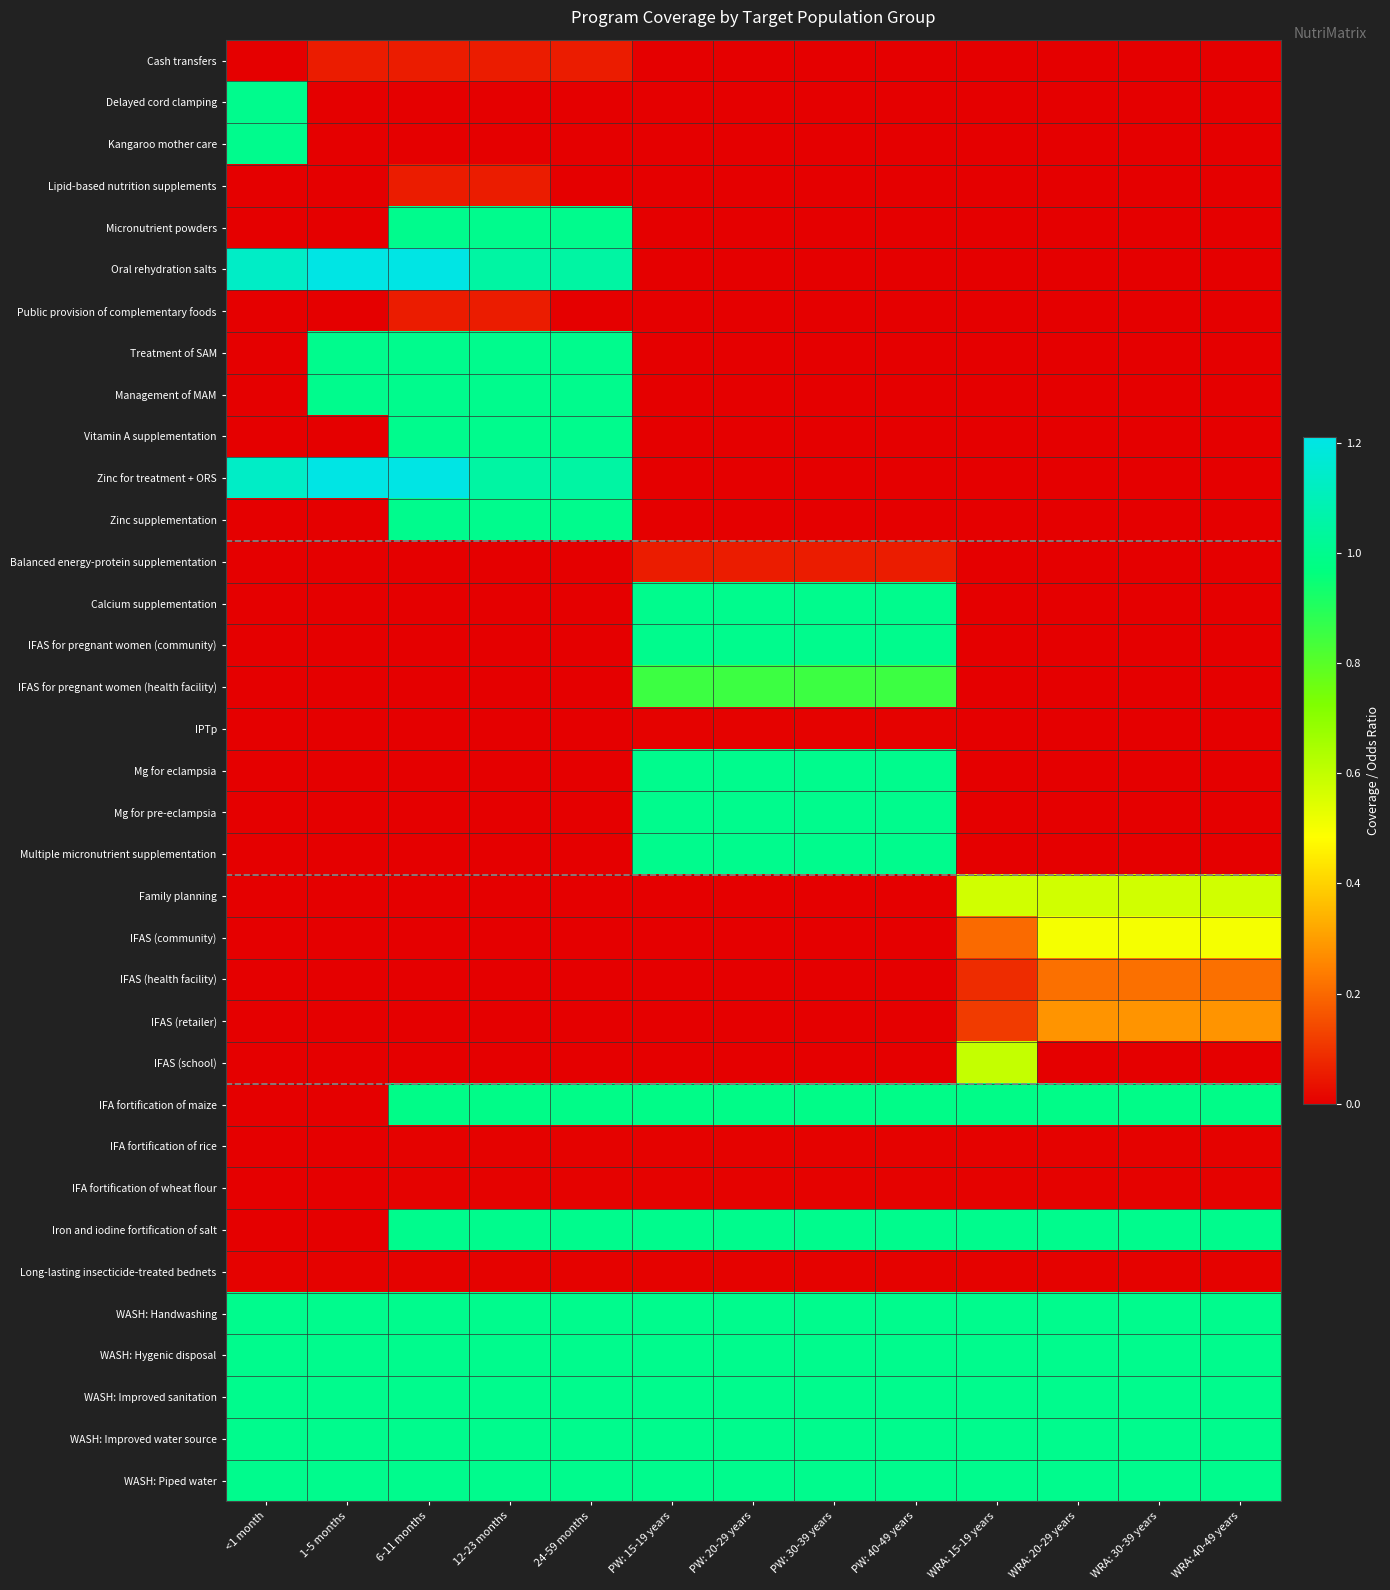

Reading left to right, what are all the values shown in this chart?

Cash transfers: <1 month=0.0	1-5 months=0.1	6-11 months=0.1	12-23 months=0.1	24-59 months=0.1	PW: 15-19 years=0.0	PW: 20-29 years=0.0	PW: 30-39 years=0.0	PW: 40-49 years=0.0	WRA: 15-19 years=0.0	WRA: 20-29 years=0.0	WRA: 30-39 years=0.0	WRA: 40-49 years=0.0
Delayed cord clamping: <1 month=1.0	1-5 months=0.0	6-11 months=0.0	12-23 months=0.0	24-59 months=0.0	PW: 15-19 years=0.0	PW: 20-29 years=0.0	PW: 30-39 years=0.0	PW: 40-49 years=0.0	WRA: 15-19 years=0.0	WRA: 20-29 years=0.0	WRA: 30-39 years=0.0	WRA: 40-49 years=0.0
Kangaroo mother care: <1 month=1.0	1-5 months=0.0	6-11 months=0.0	12-23 months=0.0	24-59 months=0.0	PW: 15-19 years=0.0	PW: 20-29 years=0.0	PW: 30-39 years=0.0	PW: 40-49 years=0.0	WRA: 15-19 years=0.0	WRA: 20-29 years=0.0	WRA: 30-39 years=0.0	WRA: 40-49 years=0.0
Lipid-based nutrition supplements: <1 month=0.0	1-5 months=0.0	6-11 months=0.1	12-23 months=0.1	24-59 months=0.0	PW: 15-19 years=0.0	PW: 20-29 years=0.0	PW: 30-39 years=0.0	PW: 40-49 years=0.0	WRA: 15-19 years=0.0	WRA: 20-29 years=0.0	WRA: 30-39 years=0.0	WRA: 40-49 years=0.0
Micronutrient powders: <1 month=0.0	1-5 months=0.0	6-11 months=1.0	12-23 months=1.0	24-59 months=1.0	PW: 15-19 years=0.0	PW: 20-29 years=0.0	PW: 30-39 years=0.0	PW: 40-49 years=0.0	WRA: 15-19 years=0.0	WRA: 20-29 years=0.0	WRA: 30-39 years=0.0	WRA: 40-49 years=0.0
Oral rehydration salts: <1 month=1.1	1-5 months=1.2	6-11 months=1.2	12-23 months=1.1	24-59 months=1.1	PW: 15-19 years=0.0	PW: 20-29 years=0.0	PW: 30-39 years=0.0	PW: 40-49 years=0.0	WRA: 15-19 years=0.0	WRA: 20-29 years=0.0	WRA: 30-39 years=0.0	WRA: 40-49 years=0.0
Public provision of complementary foods: <1 month=0.0	1-5 months=0.0	6-11 months=0.1	12-23 months=0.1	24-59 months=0.0	PW: 15-19 years=0.0	PW: 20-29 years=0.0	PW: 30-39 years=0.0	PW: 40-49 years=0.0	WRA: 15-19 years=0.0	WRA: 20-29 years=0.0	WRA: 30-39 years=0.0	WRA: 40-49 years=0.0
Treatment of SAM: <1 month=0.0	1-5 months=1.0	6-11 months=1.0	12-23 months=1.0	24-59 months=1.0	PW: 15-19 years=0.0	PW: 20-29 years=0.0	PW: 30-39 years=0.0	PW: 40-49 years=0.0	WRA: 15-19 years=0.0	WRA: 20-29 years=0.0	WRA: 30-39 years=0.0	WRA: 40-49 years=0.0
Management of MAM: <1 month=0.0	1-5 months=1.0	6-11 months=1.0	12-23 months=1.0	24-59 months=1.0	PW: 15-19 years=0.0	PW: 20-29 years=0.0	PW: 30-39 years=0.0	PW: 40-49 years=0.0	WRA: 15-19 years=0.0	WRA: 20-29 years=0.0	WRA: 30-39 years=0.0	WRA: 40-49 years=0.0
Vitamin A supplementation: <1 month=0.0	1-5 months=0.0	6-11 months=1.0	12-23 months=1.0	24-59 months=1.0	PW: 15-19 years=0.0	PW: 20-29 years=0.0	PW: 30-39 years=0.0	PW: 40-49 years=0.0	WRA: 15-19 years=0.0	WRA: 20-29 years=0.0	WRA: 30-39 years=0.0	WRA: 40-49 years=0.0
Zinc for treatment + ORS: <1 month=1.1	1-5 months=1.2	6-11 months=1.2	12-23 months=1.1	24-59 months=1.1	PW: 15-19 years=0.0	PW: 20-29 years=0.0	PW: 30-39 years=0.0	PW: 40-49 years=0.0	WRA: 15-19 years=0.0	WRA: 20-29 years=0.0	WRA: 30-39 years=0.0	WRA: 40-49 years=0.0
Zinc supplementation: <1 month=0.0	1-5 months=0.0	6-11 months=1.0	12-23 months=1.0	24-59 months=1.0	PW: 15-19 years=0.0	PW: 20-29 years=0.0	PW: 30-39 years=0.0	PW: 40-49 years=0.0	WRA: 15-19 years=0.0	WRA: 20-29 years=0.0	WRA: 30-39 years=0.0	WRA: 40-49 years=0.0
Balanced energy-protein supplementation: <1 month=0.0	1-5 months=0.0	6-11 months=0.0	12-23 months=0.0	24-59 months=0.0	PW: 15-19 years=0.1	PW: 20-29 years=0.1	PW: 30-39 years=0.1	PW: 40-49 years=0.1	WRA: 15-19 years=0.0	WRA: 20-29 years=0.0	WRA: 30-39 years=0.0	WRA: 40-49 years=0.0
Calcium supplementation: <1 month=0.0	1-5 months=0.0	6-11 months=0.0	12-23 months=0.0	24-59 months=0.0	PW: 15-19 years=1.0	PW: 20-29 years=1.0	PW: 30-39 years=1.0	PW: 40-49 years=1.0	WRA: 15-19 years=0.0	WRA: 20-29 years=0.0	WRA: 30-39 years=0.0	WRA: 40-49 years=0.0
IFAS for pregnant women (community): <1 month=0.0	1-5 months=0.0	6-11 months=0.0	12-23 months=0.0	24-59 months=0.0	PW: 15-19 years=1.0	PW: 20-29 years=1.0	PW: 30-39 years=1.0	PW: 40-49 years=1.0	WRA: 15-19 years=0.0	WRA: 20-29 years=0.0	WRA: 30-39 years=0.0	WRA: 40-49 years=0.0
IFAS for pregnant women (health facility): <1 month=0.0	1-5 months=0.0	6-11 months=0.0	12-23 months=0.0	24-59 months=0.0	PW: 15-19 years=0.9	PW: 20-29 years=0.9	PW: 30-39 years=0.9	PW: 40-49 years=0.9	WRA: 15-19 years=0.0	WRA: 20-29 years=0.0	WRA: 30-39 years=0.0	WRA: 40-49 years=0.0
IPTp: <1 month=0.0	1-5 months=0.0	6-11 months=0.0	12-23 months=0.0	24-59 months=0.0	PW: 15-19 years=0.0	PW: 20-29 years=0.0	PW: 30-39 years=0.0	PW: 40-49 years=0.0	WRA: 15-19 years=0.0	WRA: 20-29 years=0.0	WRA: 30-39 years=0.0	WRA: 40-49 years=0.0
Mg for eclampsia: <1 month=0.0	1-5 months=0.0	6-11 months=0.0	12-23 months=0.0	24-59 months=0.0	PW: 15-19 years=1.0	PW: 20-29 years=1.0	PW: 30-39 years=1.0	PW: 40-49 years=1.0	WRA: 15-19 years=0.0	WRA: 20-29 years=0.0	WRA: 30-39 years=0.0	WRA: 40-49 years=0.0
Mg for pre-eclampsia: <1 month=0.0	1-5 months=0.0	6-11 months=0.0	12-23 months=0.0	24-59 months=0.0	PW: 15-19 years=1.0	PW: 20-29 years=1.0	PW: 30-39 years=1.0	PW: 40-49 years=1.0	WRA: 15-19 years=0.0	WRA: 20-29 years=0.0	WRA: 30-39 years=0.0	WRA: 40-49 years=0.0
Multiple micronutrient supplementation: <1 month=0.0	1-5 months=0.0	6-11 months=0.0	12-23 months=0.0	24-59 months=0.0	PW: 15-19 years=1.0	PW: 20-29 years=1.0	PW: 30-39 years=1.0	PW: 40-49 years=1.0	WRA: 15-19 years=0.0	WRA: 20-29 years=0.0	WRA: 30-39 years=0.0	WRA: 40-49 years=0.0
Family planning: <1 month=0.0	1-5 months=0.0	6-11 months=0.0	12-23 months=0.0	24-59 months=0.0	PW: 15-19 years=0.0	PW: 20-29 years=0.0	PW: 30-39 years=0.0	PW: 40-49 years=0.0	WRA: 15-19 years=0.6	WRA: 20-29 years=0.6	WRA: 30-39 years=0.6	WRA: 40-49 years=0.6
IFAS (community): <1 month=0.0	1-5 months=0.0	6-11 months=0.0	12-23 months=0.0	24-59 months=0.0	PW: 15-19 years=0.0	PW: 20-29 years=0.0	PW: 30-39 years=0.0	PW: 40-49 years=0.0	WRA: 15-19 years=0.2	WRA: 20-29 years=0.5	WRA: 30-39 years=0.5	WRA: 40-49 years=0.5
IFAS (health facility): <1 month=0.0	1-5 months=0.0	6-11 months=0.0	12-23 months=0.0	24-59 months=0.0	PW: 15-19 years=0.0	PW: 20-29 years=0.0	PW: 30-39 years=0.0	PW: 40-49 years=0.0	WRA: 15-19 years=0.1	WRA: 20-29 years=0.2	WRA: 30-39 years=0.2	WRA: 40-49 years=0.2
IFAS (retailer): <1 month=0.0	1-5 months=0.0	6-11 months=0.0	12-23 months=0.0	24-59 months=0.0	PW: 15-19 years=0.0	PW: 20-29 years=0.0	PW: 30-39 years=0.0	PW: 40-49 years=0.0	WRA: 15-19 years=0.1	WRA: 20-29 years=0.3	WRA: 30-39 years=0.3	WRA: 40-49 years=0.3
IFAS (school): <1 month=0.0	1-5 months=0.0	6-11 months=0.0	12-23 months=0.0	24-59 months=0.0	PW: 15-19 years=0.0	PW: 20-29 years=0.0	PW: 30-39 years=0.0	PW: 40-49 years=0.0	WRA: 15-19 years=0.6	WRA: 20-29 years=0.0	WRA: 30-39 years=0.0	WRA: 40-49 years=0.0
IFA fortification of maize: <1 month=0.0	1-5 months=0.0	6-11 months=1.0	12-23 months=1.0	24-59 months=1.0	PW: 15-19 years=1.0	PW: 20-29 years=1.0	PW: 30-39 years=1.0	PW: 40-49 years=1.0	WRA: 15-19 years=1.0	WRA: 20-29 years=1.0	WRA: 30-39 years=1.0	WRA: 40-49 years=1.0
IFA fortification of rice: <1 month=0.0	1-5 months=0.0	6-11 months=0.0	12-23 months=0.0	24-59 months=0.0	PW: 15-19 years=0.0	PW: 20-29 years=0.0	PW: 30-39 years=0.0	PW: 40-49 years=0.0	WRA: 15-19 years=0.0	WRA: 20-29 years=0.0	WRA: 30-39 years=0.0	WRA: 40-49 years=0.0
IFA fortification of wheat flour: <1 month=0.0	1-5 months=0.0	6-11 months=0.0	12-23 months=0.0	24-59 months=0.0	PW: 15-19 years=0.0	PW: 20-29 years=0.0	PW: 30-39 years=0.0	PW: 40-49 years=0.0	WRA: 15-19 years=0.0	WRA: 20-29 years=0.0	WRA: 30-39 years=0.0	WRA: 40-49 years=0.0
Iron and iodine fortification of salt: <1 month=0.0	1-5 months=0.0	6-11 months=1.0	12-23 months=1.0	24-59 months=1.0	PW: 15-19 years=1.0	PW: 20-29 years=1.0	PW: 30-39 years=1.0	PW: 40-49 years=1.0	WRA: 15-19 years=1.0	WRA: 20-29 years=1.0	WRA: 30-39 years=1.0	WRA: 40-49 years=1.0
Long-lasting insecticide-treated bednets: <1 month=0.0	1-5 months=0.0	6-11 months=0.0	12-23 months=0.0	24-59 months=0.0	PW: 15-19 years=0.0	PW: 20-29 years=0.0	PW: 30-39 years=0.0	PW: 40-49 years=0.0	WRA: 15-19 years=0.0	WRA: 20-29 years=0.0	WRA: 30-39 years=0.0	WRA: 40-49 years=0.0
WASH: Handwashing: <1 month=1.0	1-5 months=1.0	6-11 months=1.0	12-23 months=1.0	24-59 months=1.0	PW: 15-19 years=1.0	PW: 20-29 years=1.0	PW: 30-39 years=1.0	PW: 40-49 years=1.0	WRA: 15-19 years=1.0	WRA: 20-29 years=1.0	WRA: 30-39 years=1.0	WRA: 40-49 years=1.0
WASH: Hygenic disposal: <1 month=1.0	1-5 months=1.0	6-11 months=1.0	12-23 months=1.0	24-59 months=1.0	PW: 15-19 years=1.0	PW: 20-29 years=1.0	PW: 30-39 years=1.0	PW: 40-49 years=1.0	WRA: 15-19 years=1.0	WRA: 20-29 years=1.0	WRA: 30-39 years=1.0	WRA: 40-49 years=1.0
WASH: Improved sanitation: <1 month=1.0	1-5 months=1.0	6-11 months=1.0	12-23 months=1.0	24-59 months=1.0	PW: 15-19 years=1.0	PW: 20-29 years=1.0	PW: 30-39 years=1.0	PW: 40-49 years=1.0	WRA: 15-19 years=1.0	WRA: 20-29 years=1.0	WRA: 30-39 years=1.0	WRA: 40-49 years=1.0
WASH: Improved water source: <1 month=1.0	1-5 months=1.0	6-11 months=1.0	12-23 months=1.0	24-59 months=1.0	PW: 15-19 years=1.0	PW: 20-29 years=1.0	PW: 30-39 years=1.0	PW: 40-49 years=1.0	WRA: 15-19 years=1.0	WRA: 20-29 years=1.0	WRA: 30-39 years=1.0	WRA: 40-49 years=1.0
WASH: Piped water: <1 month=1.0	1-5 months=1.0	6-11 months=1.0	12-23 months=1.0	24-59 months=1.0	PW: 15-19 years=1.0	PW: 20-29 years=1.0	PW: 30-39 years=1.0	PW: 40-49 years=1.0	WRA: 15-19 years=1.0	WRA: 20-29 years=1.0	WRA: 30-39 years=1.0	WRA: 40-49 years=1.0